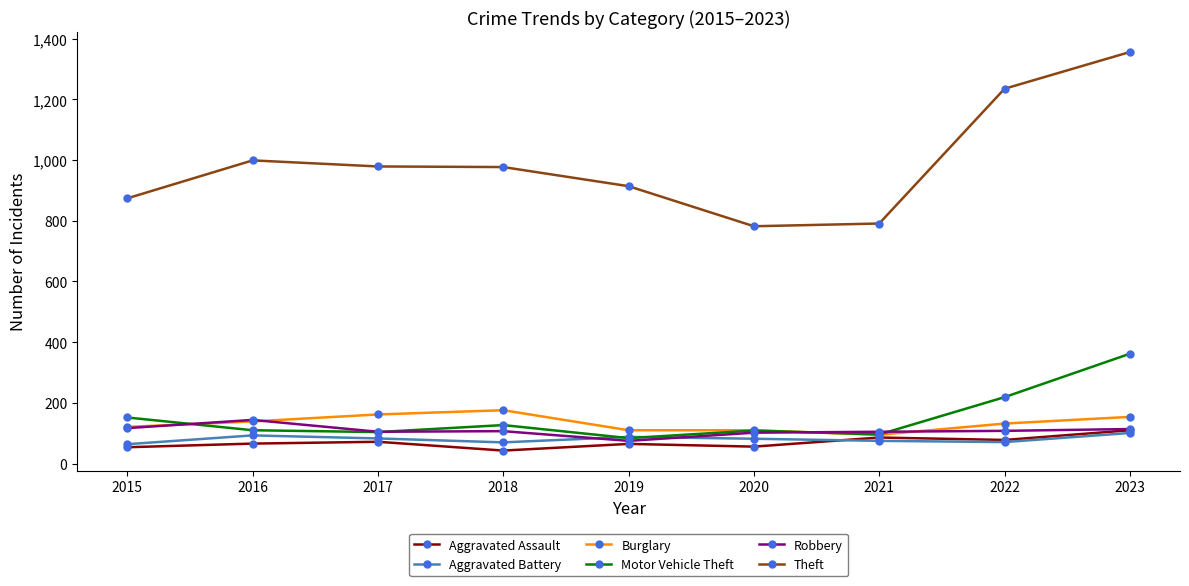

What is the maximum value for Burglary?

176